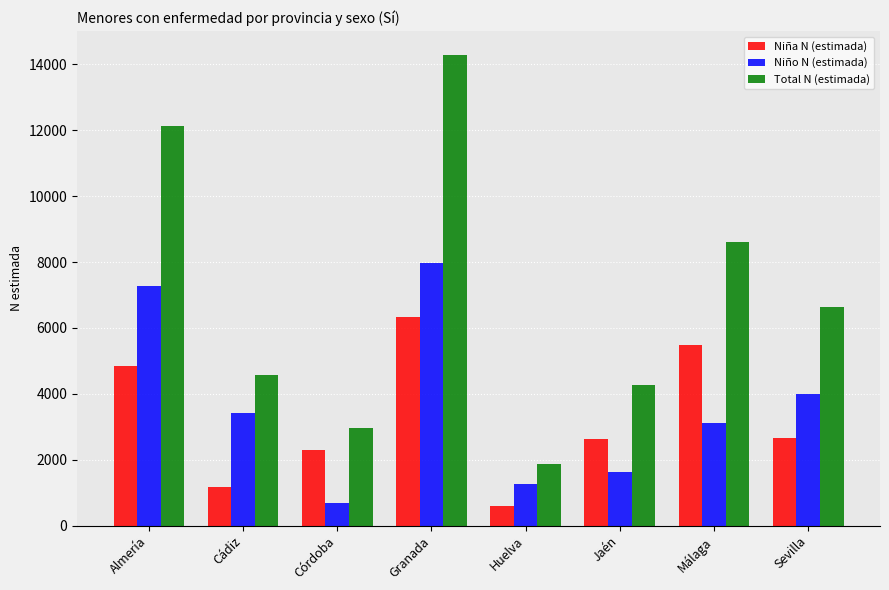

What is the minimum value for Niño N (estimada)?

670